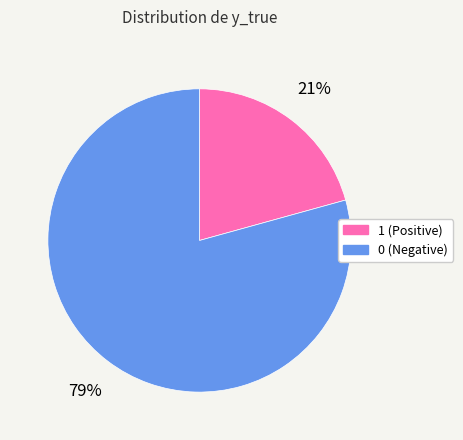

Rank the categories by value from highest to lowest.

0, 1